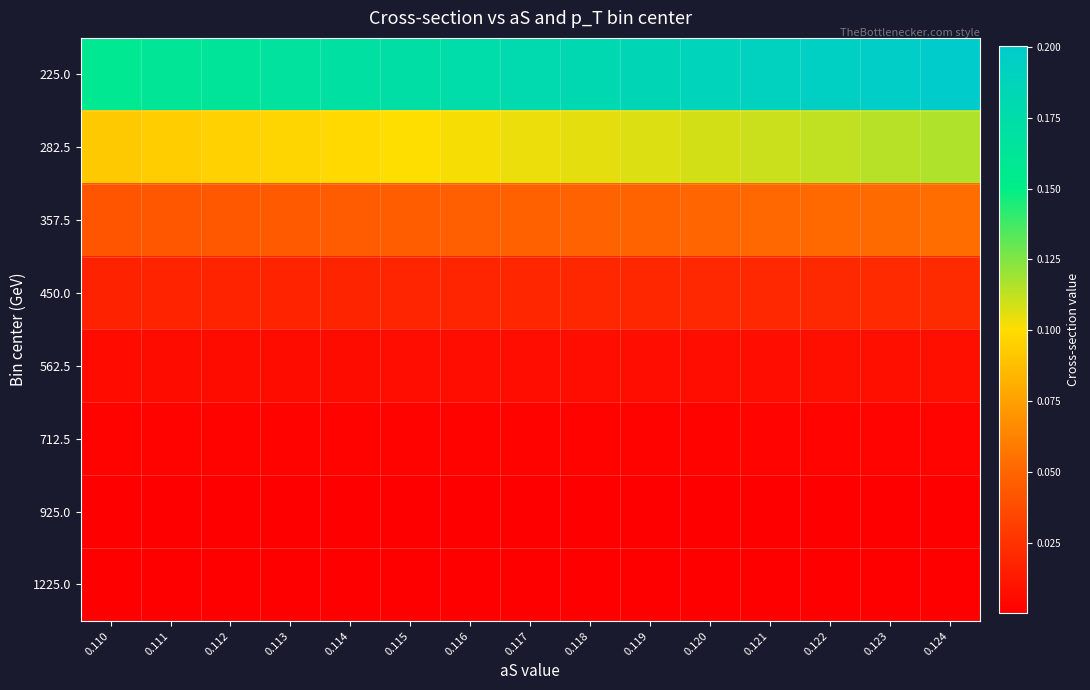

At how many categories does at least one series exceed 0?

15